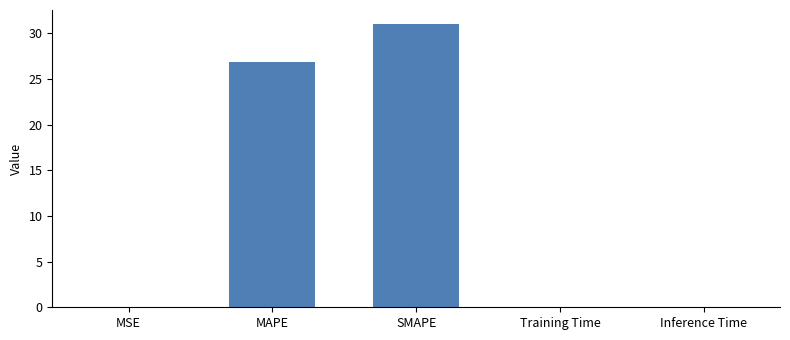

At which category does the chart reach its peak across all series?

SMAPE